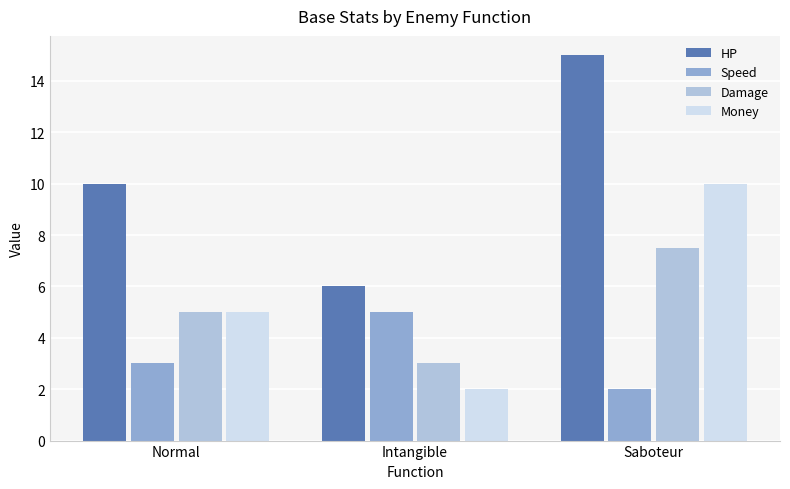

What is the spread (max minus min) of values at Normal?

7.0